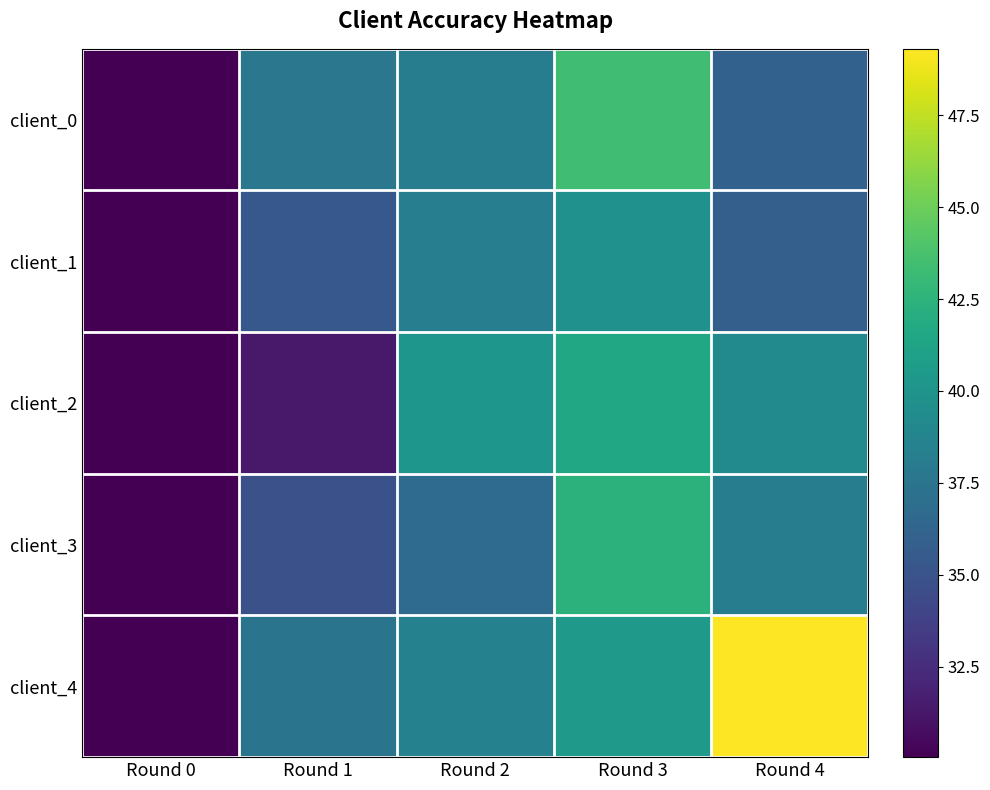

What is the total value across all series at Round 1?

176.7